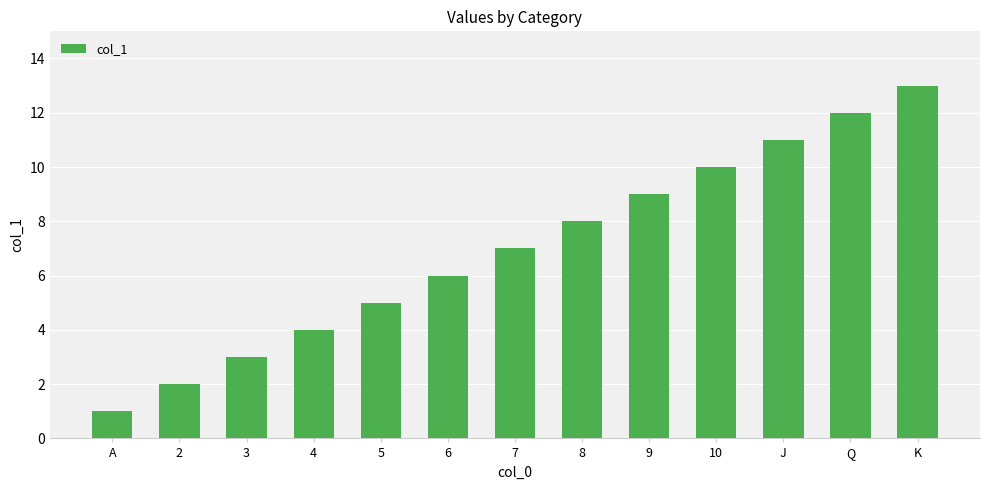

What is the greatest value displayed?

13